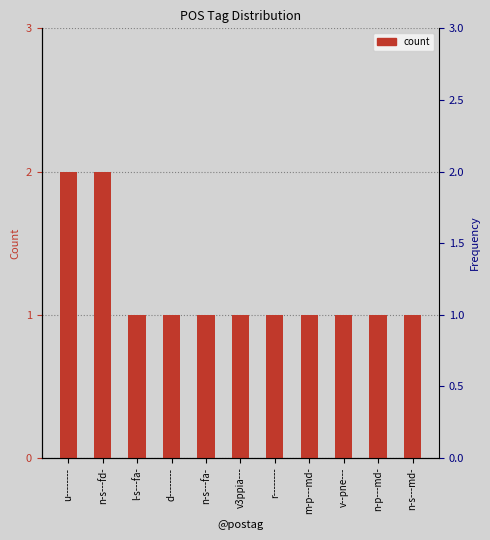

The value at n-s---fa- is 1. True or false?

True